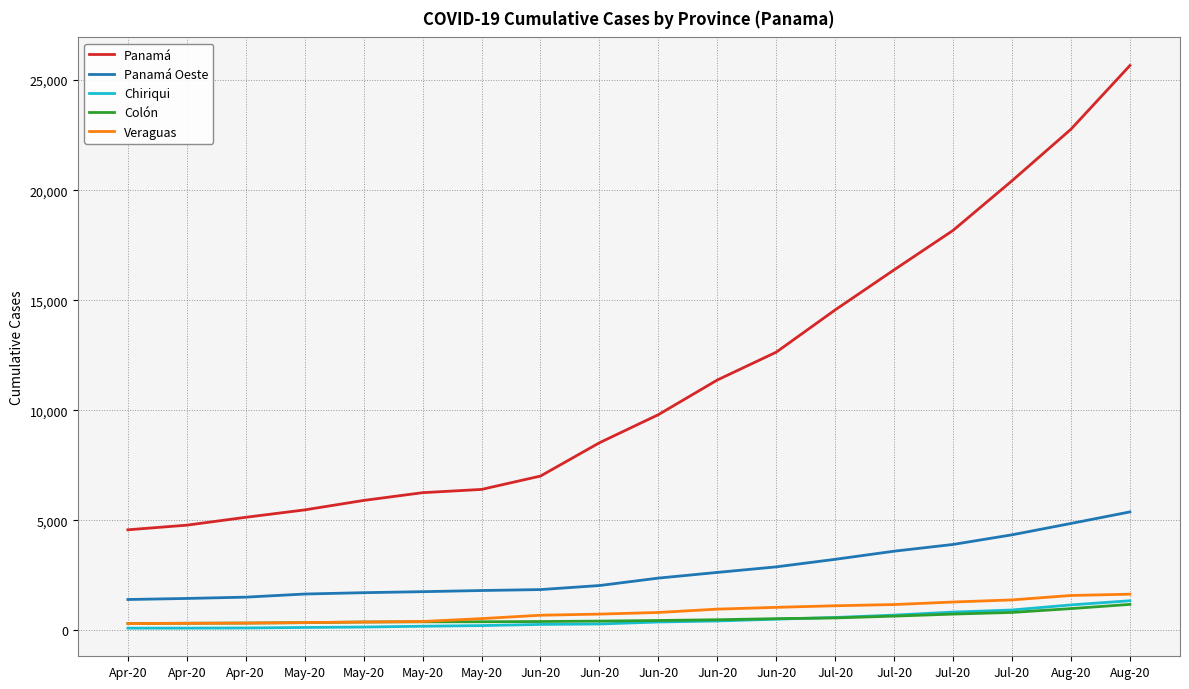

List the series in order of their peak value, lowest first.

Colón, Chiriqui, Veraguas, Panamá Oeste, Panamá